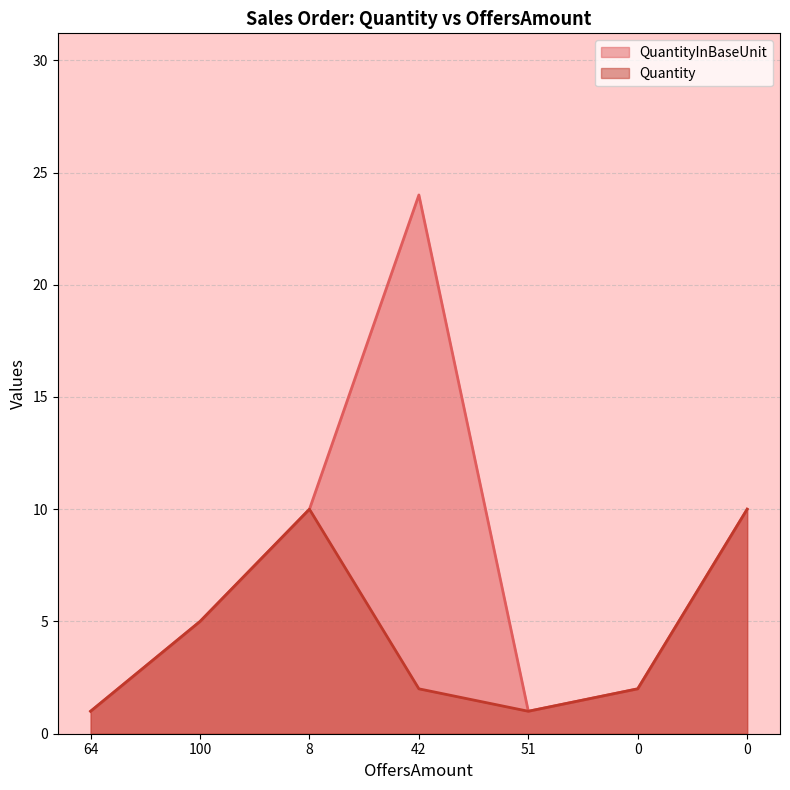

Reading left to right, extract all data points from this chart.

QuantityInBaseUnit: 64=1	100=5	8=10	42=24	51=1	0=2	0=10
Quantity: 64=1	100=5	8=10	42=2	51=1	0=2	0=10